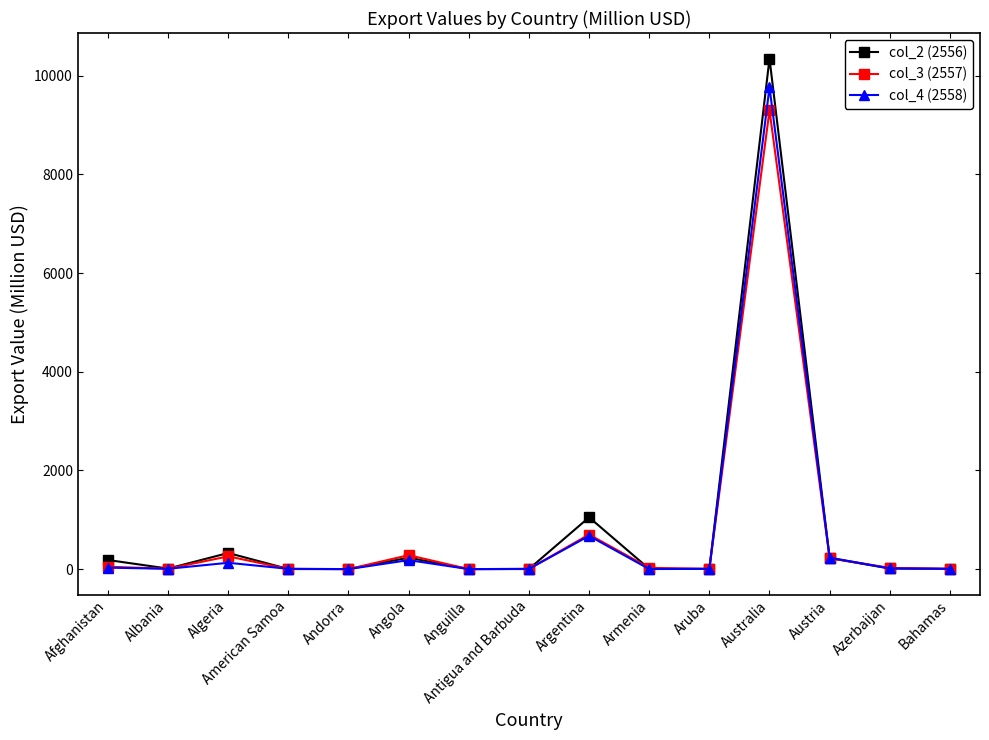

What is the value of the col_3 (2557) point at the 3rd from the left?

258.4